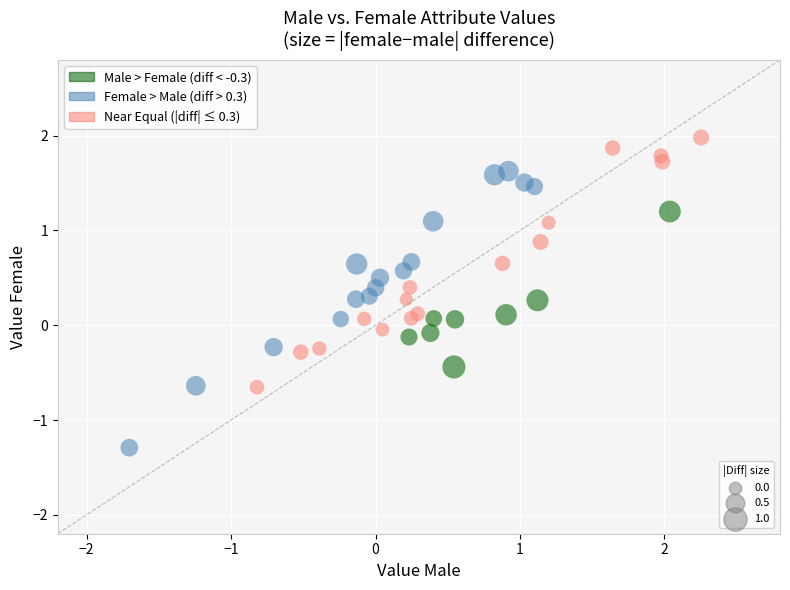

Which series contains the highest Y value?

Near Equal (|diff| ≤ 0.3)